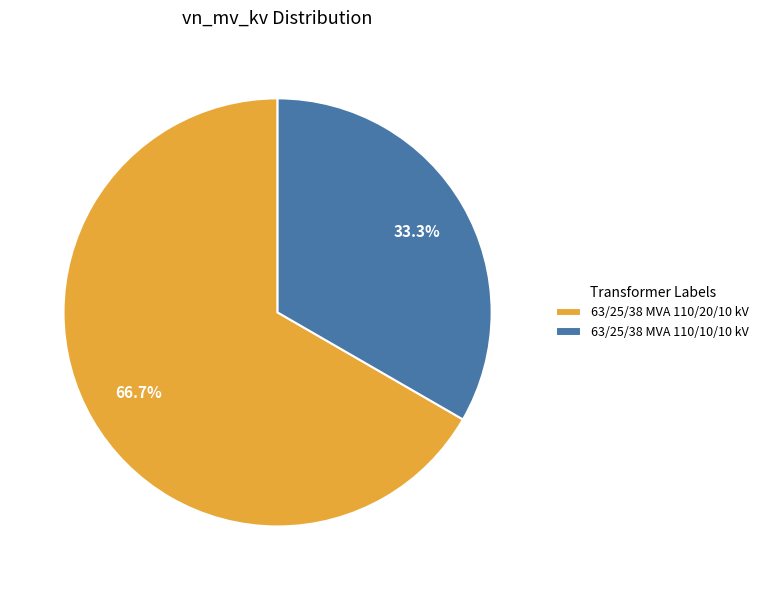

How many segments does this pie chart have?

2